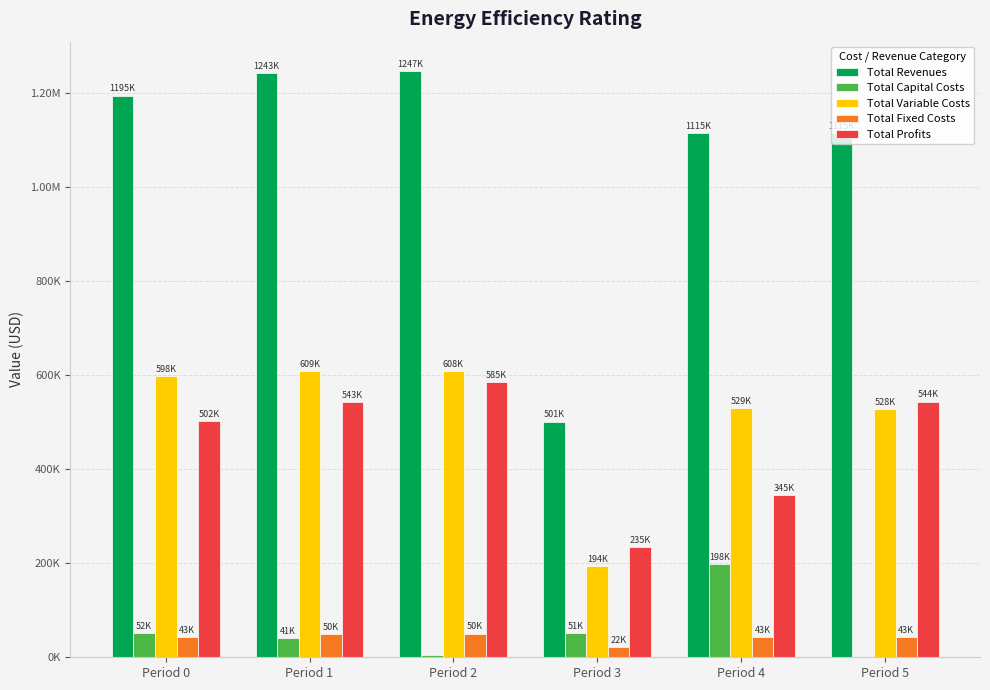

What is the difference between the maximum and minimum values in the Total Fixed Costs series?

28270.5